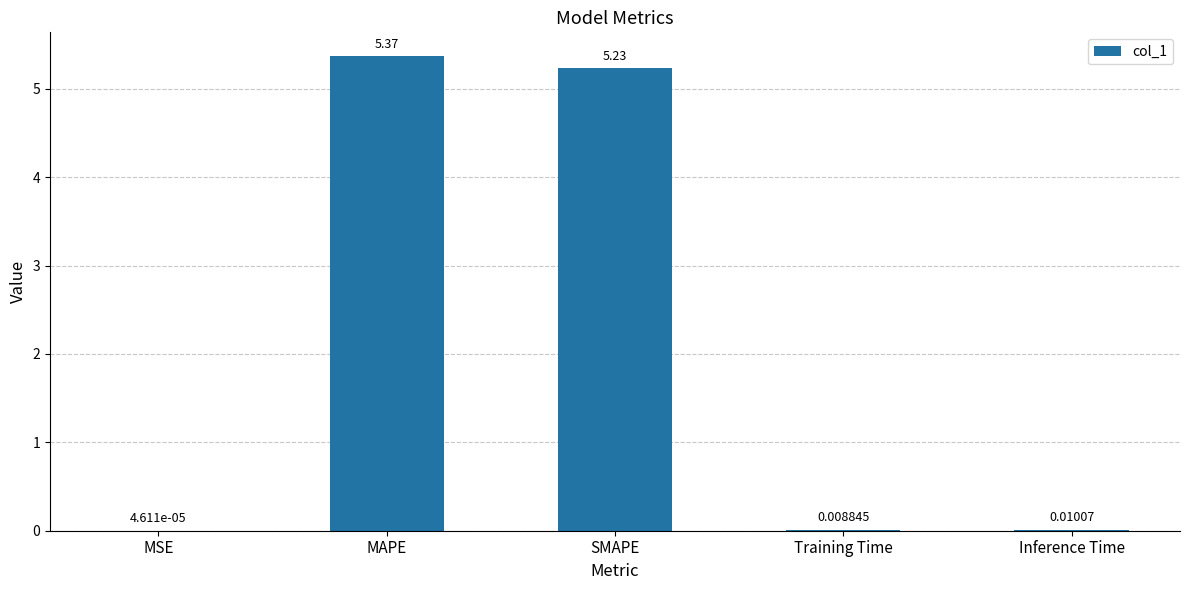

What is the sum of all values?

10.6